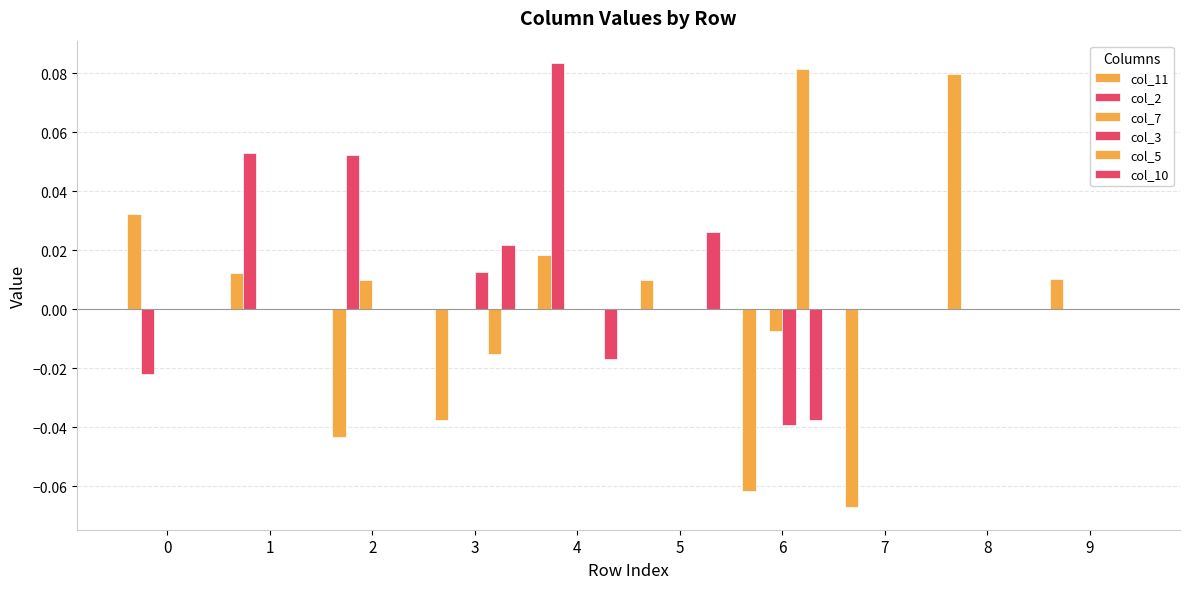

At which category is the sum across all series the highest?

4